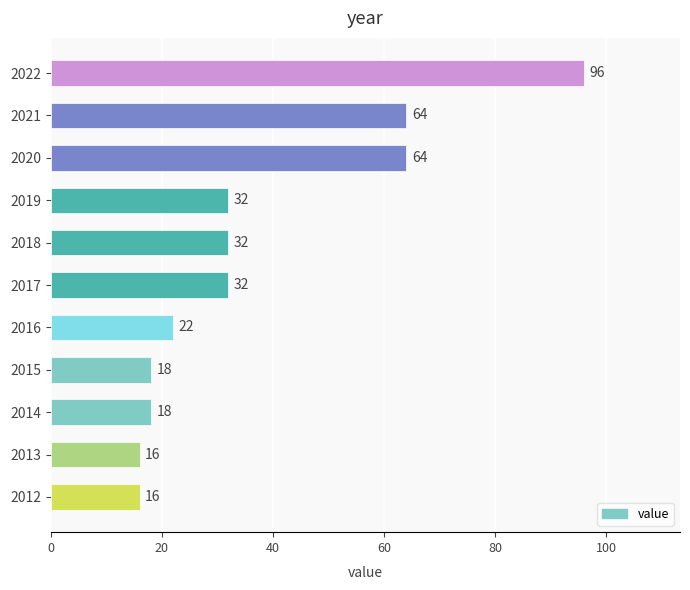

What is the approximate value at 2015, to the nearest 5?

20